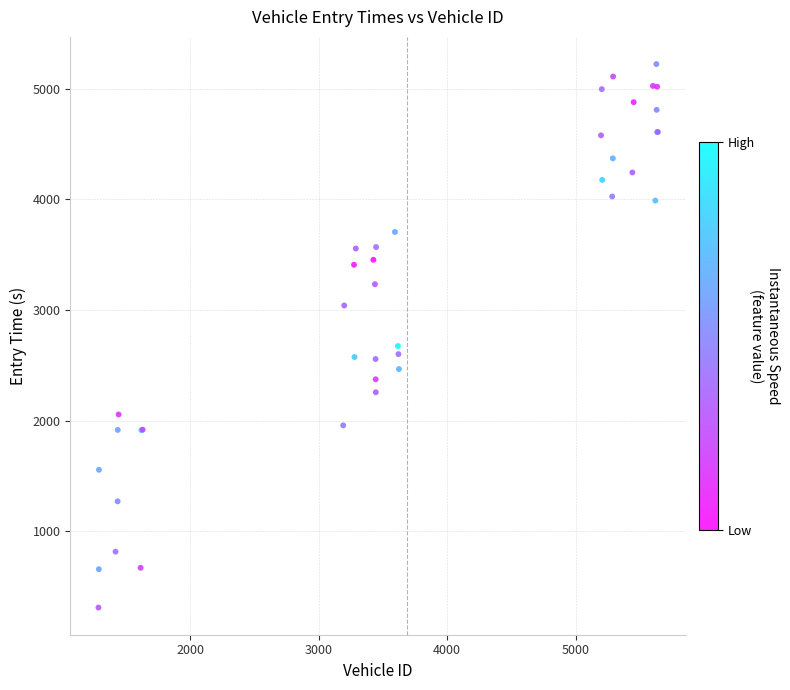

What Y value in the scatter plot is closest to 2766?

2674.3